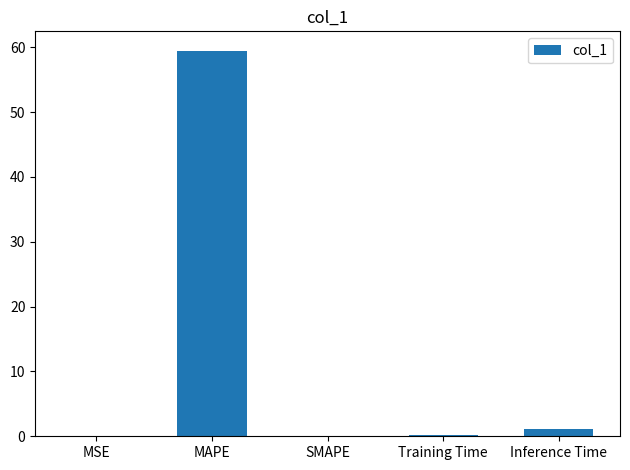

Between MAPE and Inference Time, which is larger?

MAPE